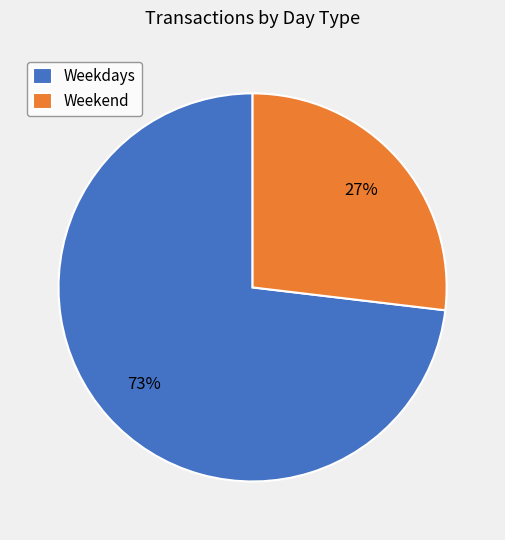

What is the largest slice in the pie chart?

Weekdays